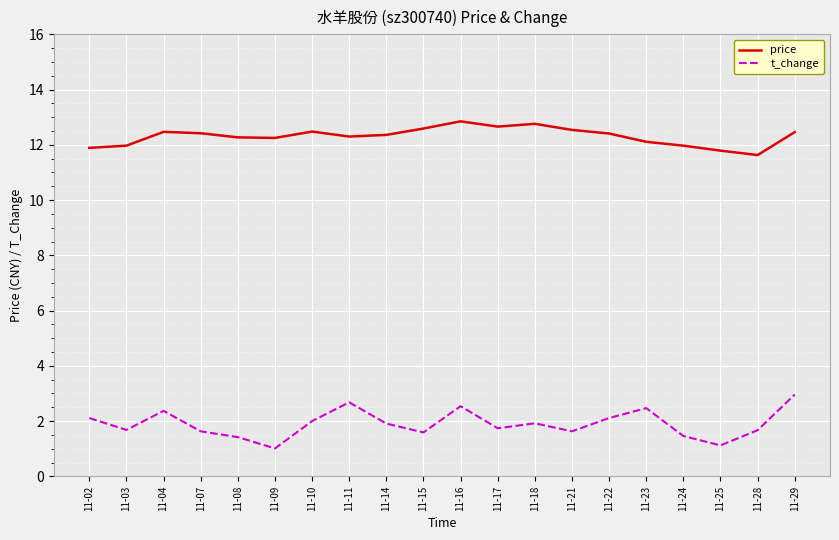

Is it true that t_change equals 0.6 at 11-25?

False